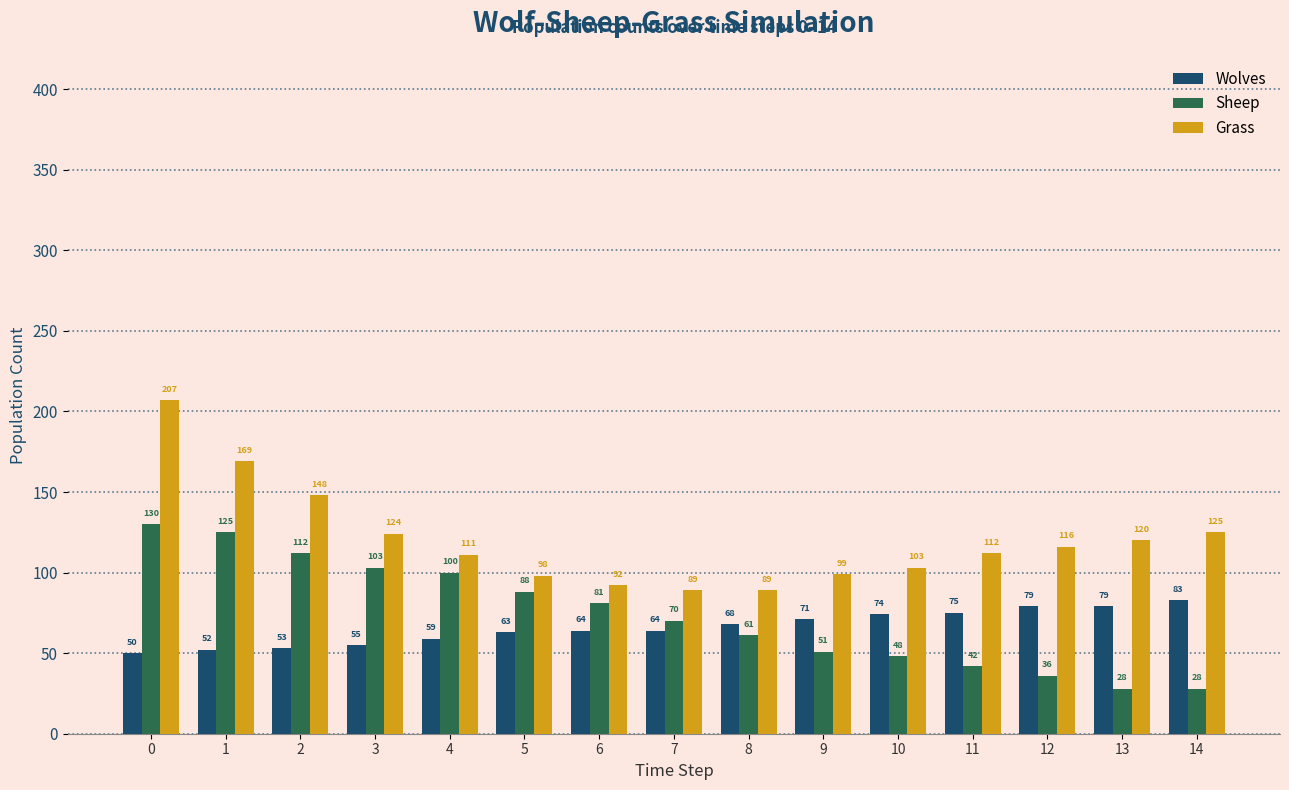

Does the chart contain any negative values?

No